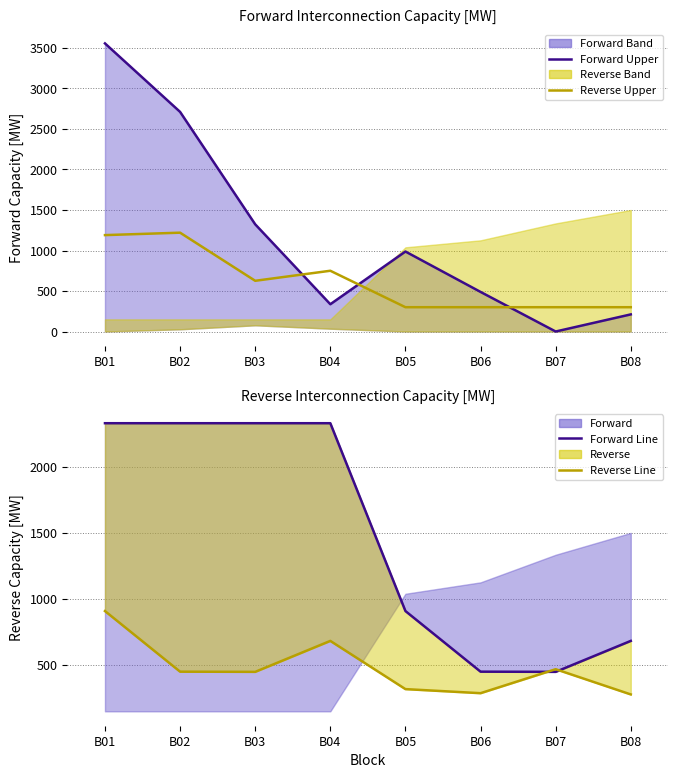

True or false: Reverse Upper Limit and Forward Reverse Line intersect in this chart.

False